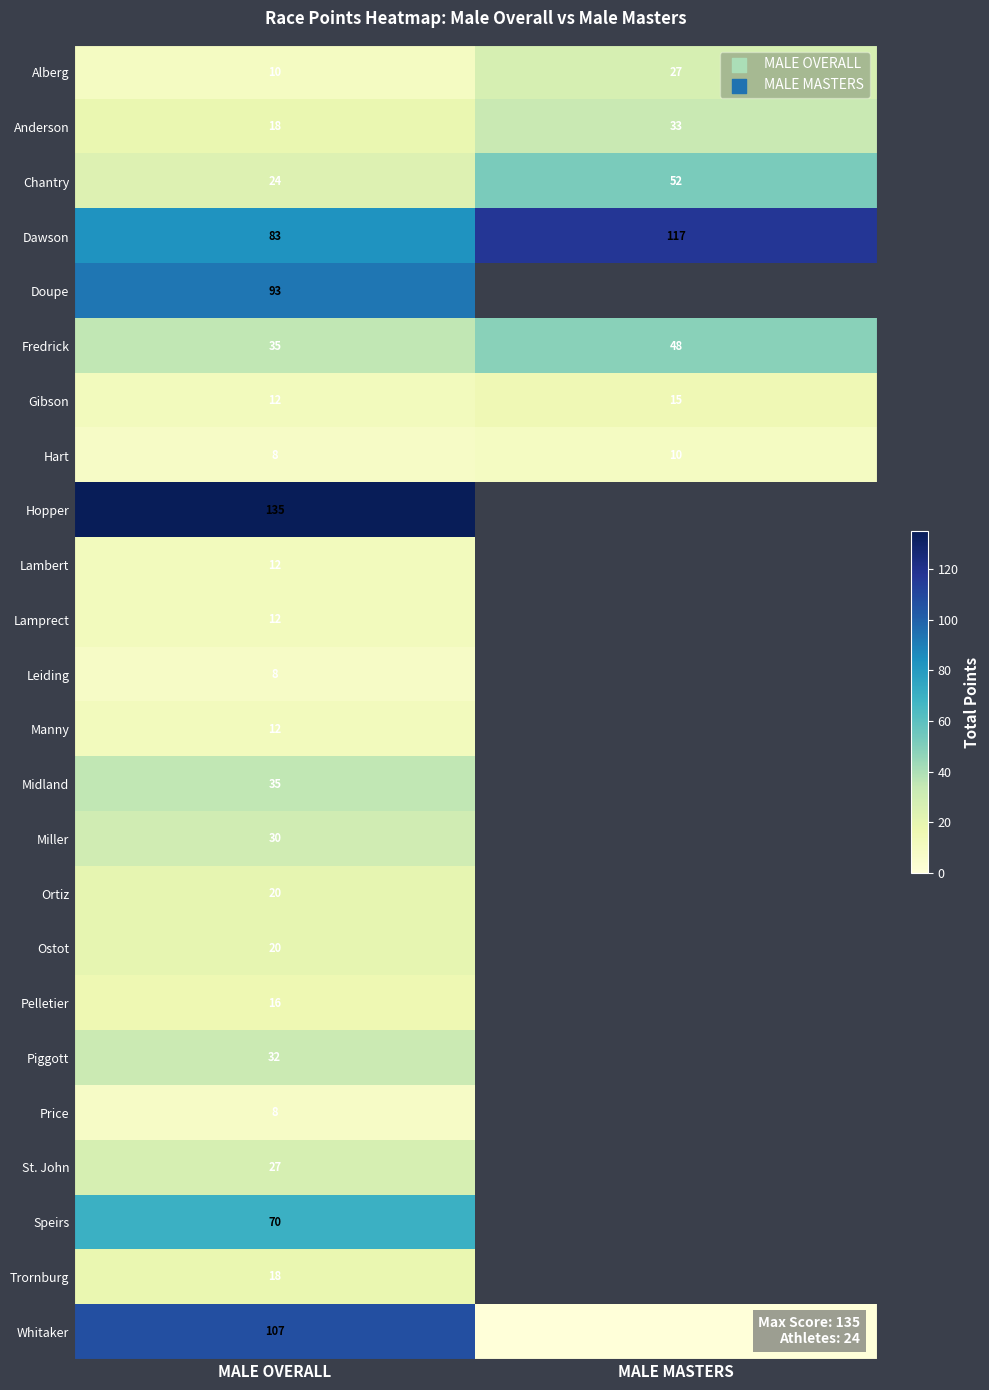

Between MALE MASTERS and MALE OVERALL, which is larger?

MALE MASTERS